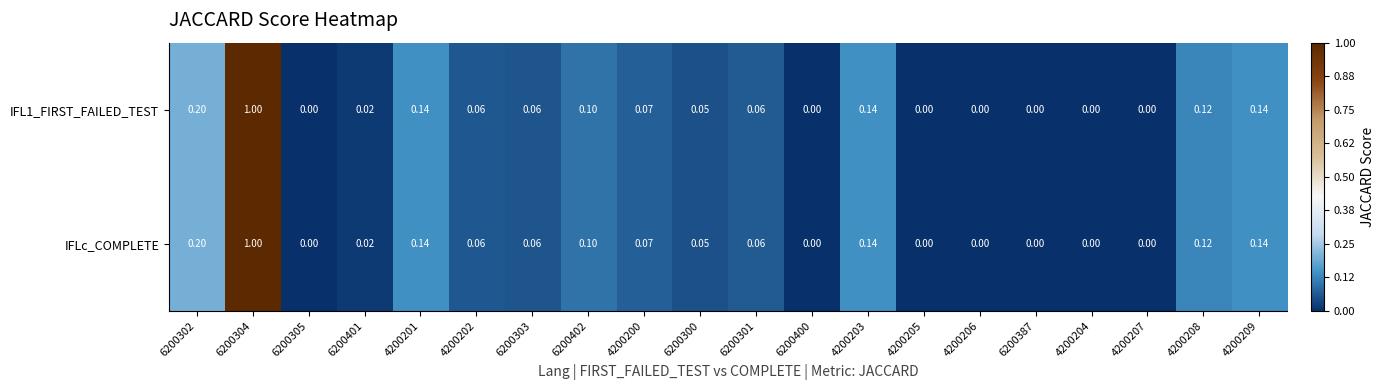

How many data points in IFLc_COMPLETE are above 0?

13